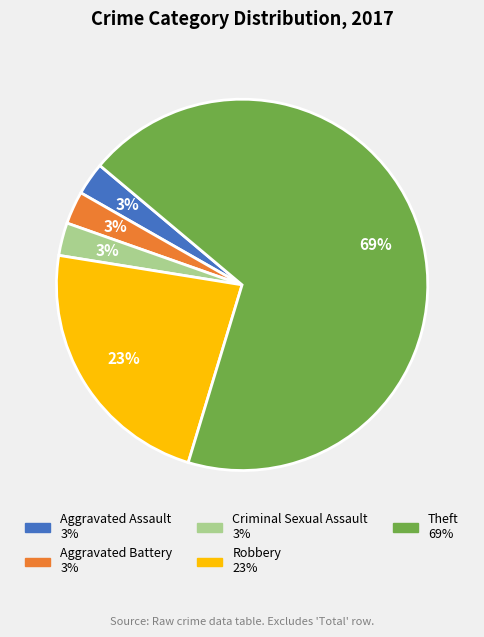

Does any single category account for the majority?

Yes